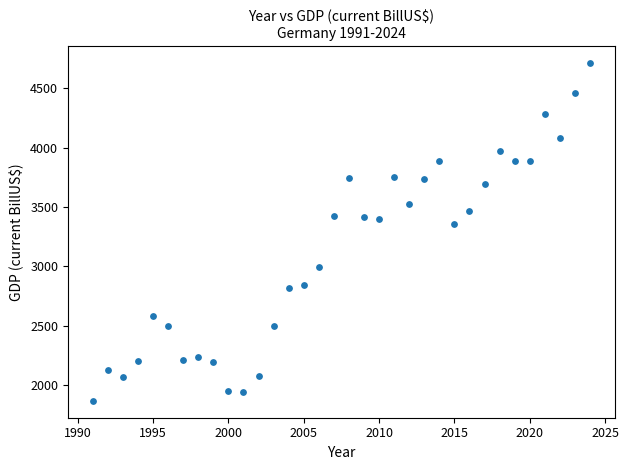

What Y value in the scatter plot is closest to 3289?

3357.6